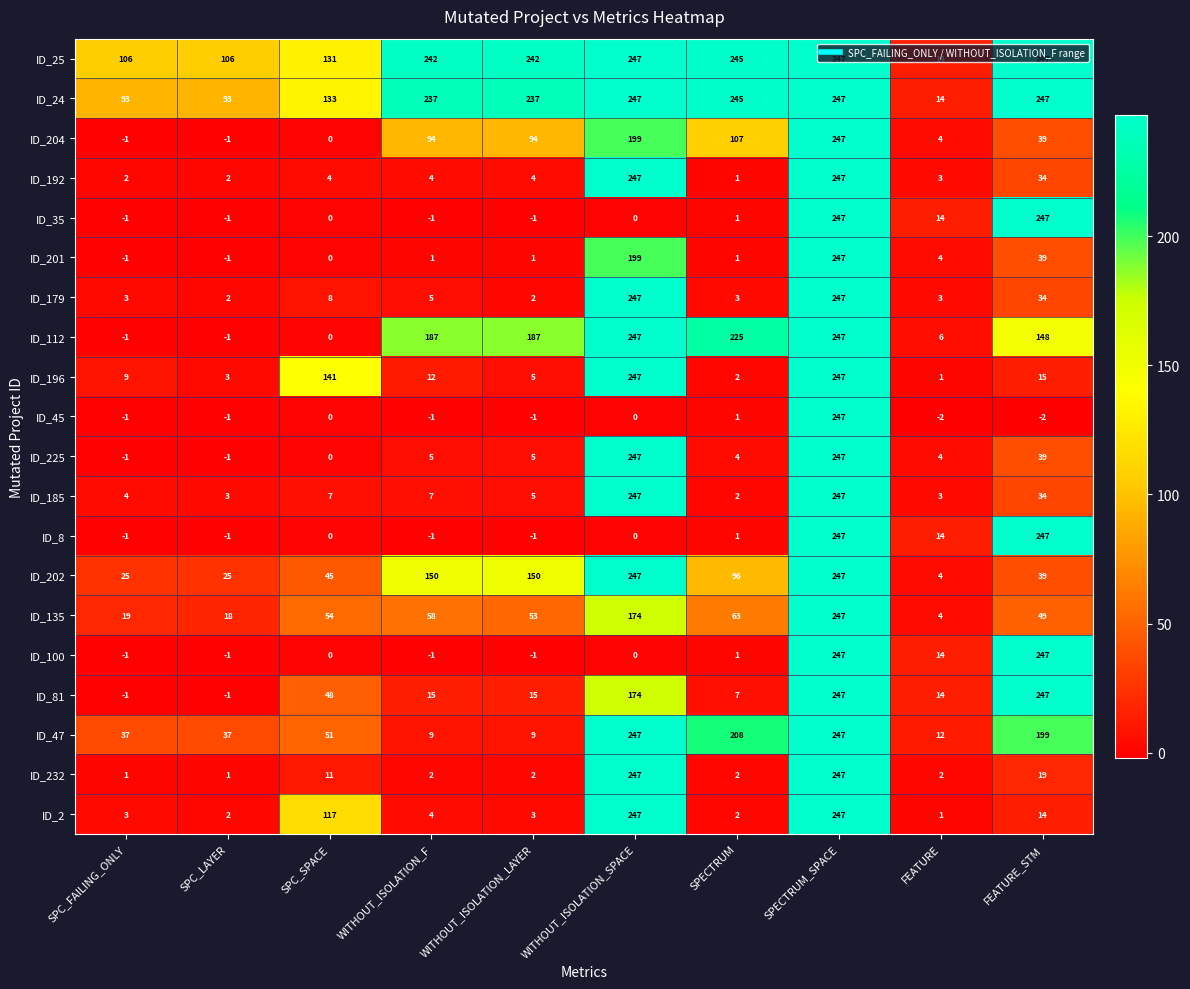

What is the greatest value displayed?

247